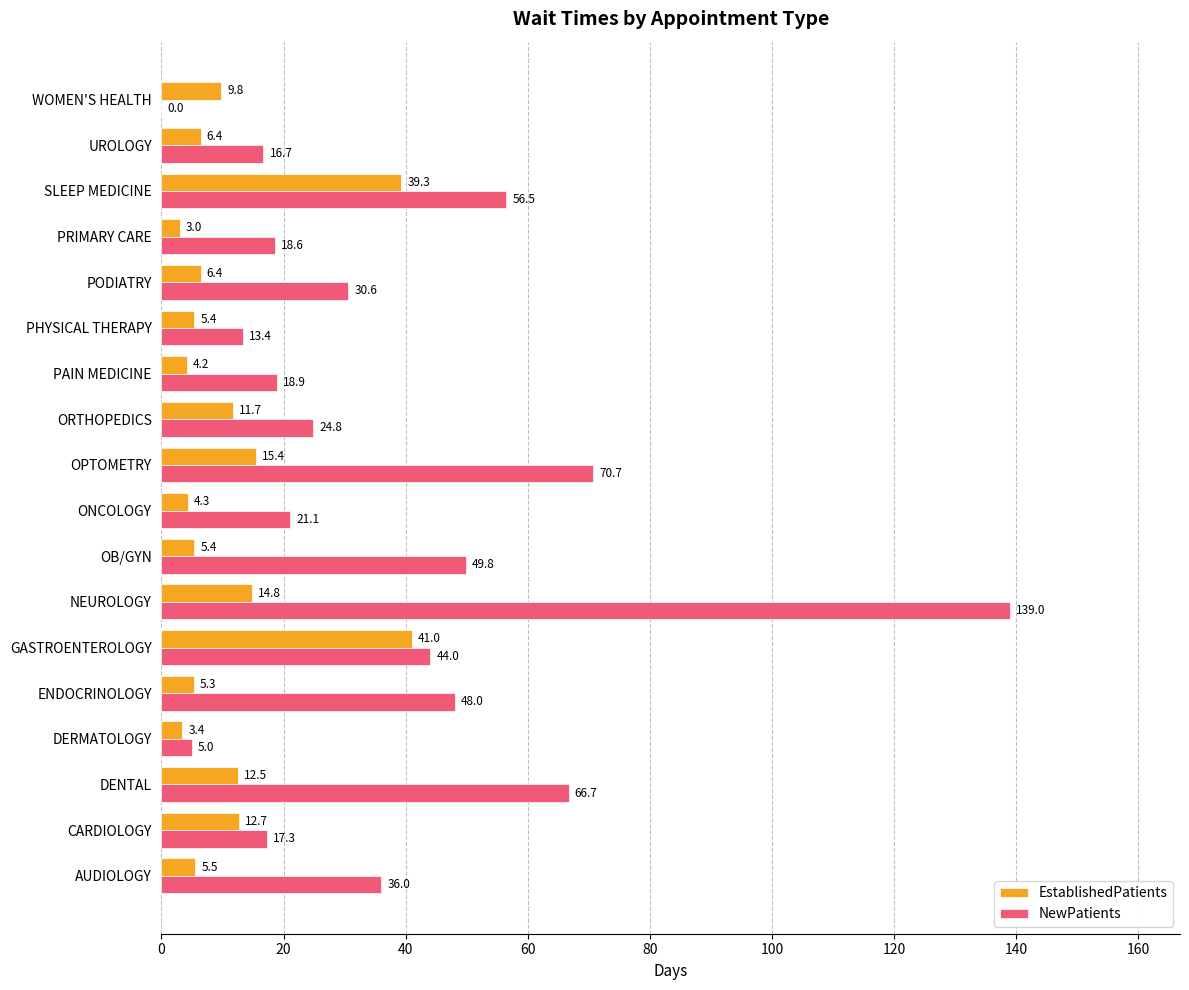

Which series has the widest spread of values?

NewPatients